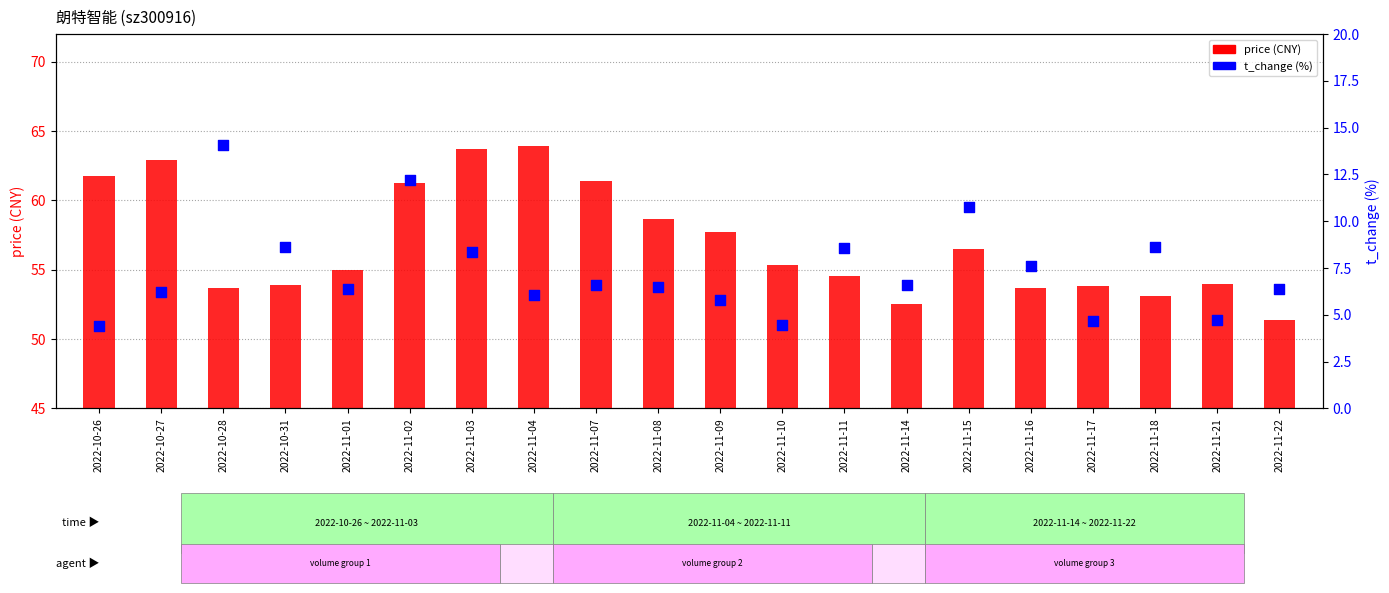

Which series has the widest spread of Y values?

price